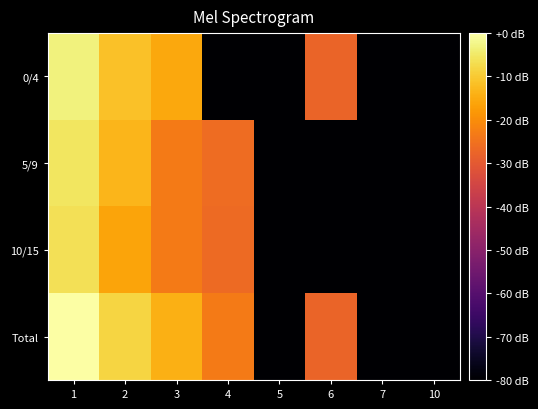

Rank the series at 10 from lowest to highest value.

0/4, 5/9, 10/15, Total